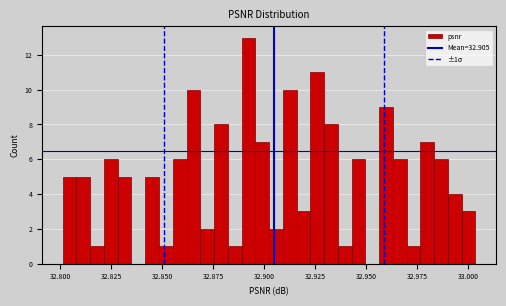

Read against the x-axis, roughly where is the centre of the tallest bar?

32.890